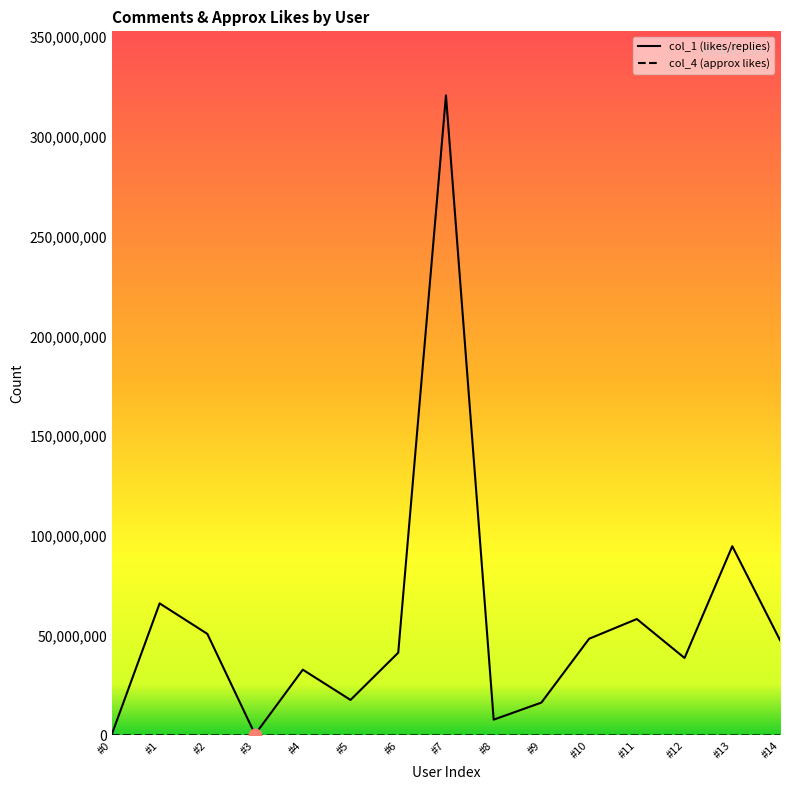

The value of col_1 (likes/replies) at #8 is 7907287. True or false?

True